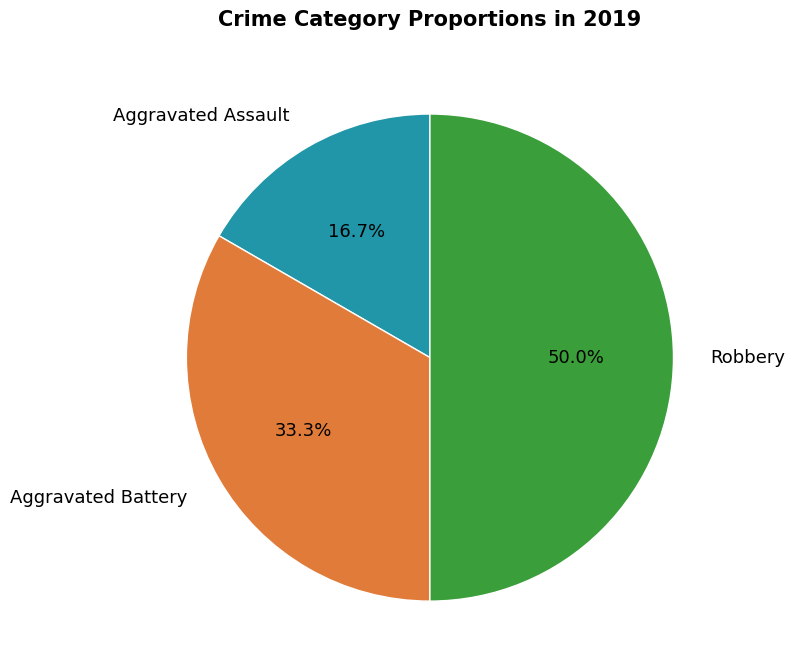

Combined, what portion of the pie is Robbery and Aggravated Battery?

83.3%